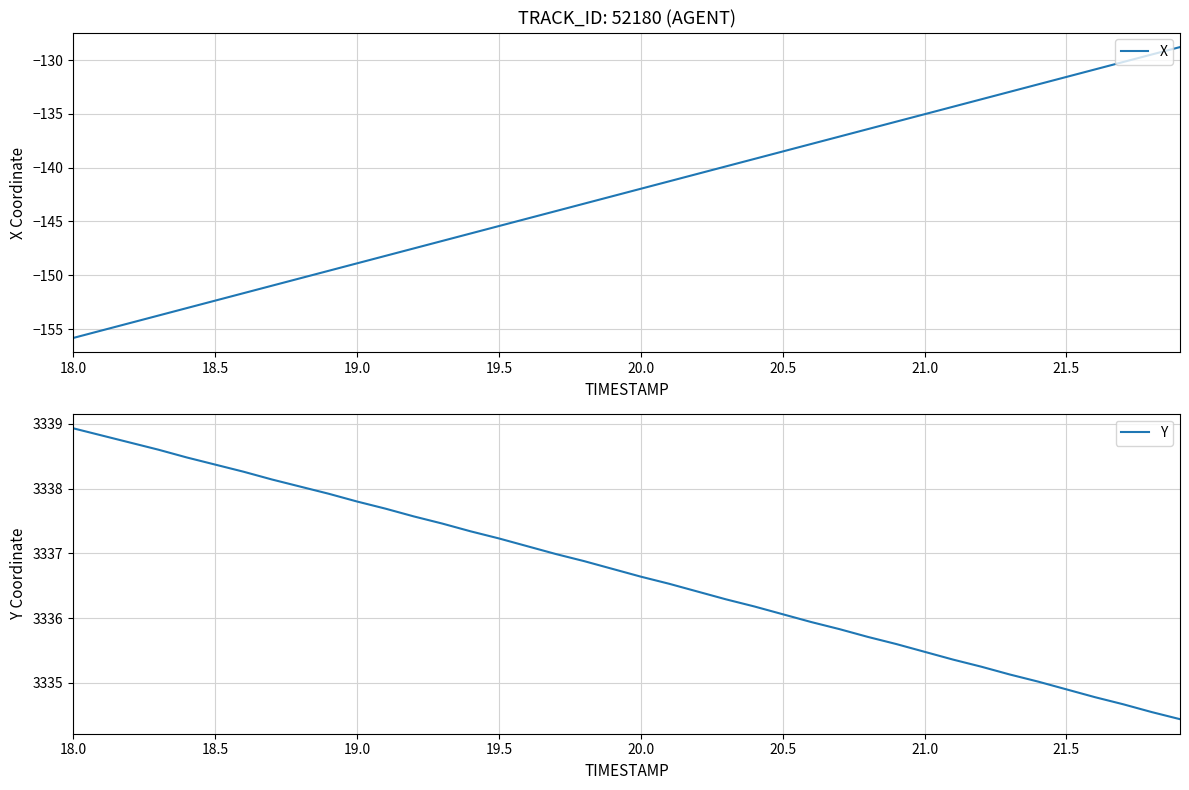

What value does the Y series have at 18.5?

3338.4